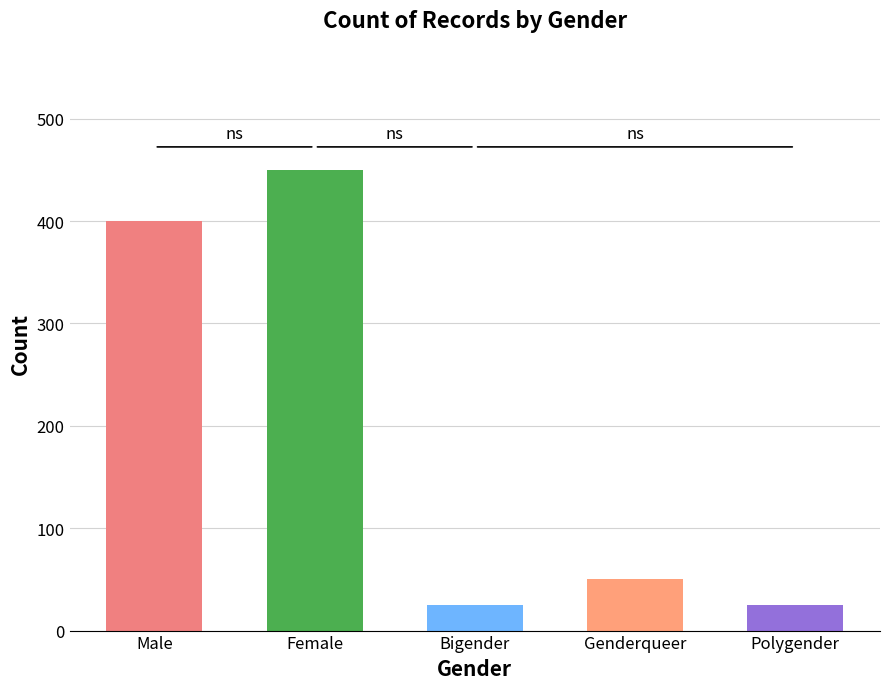

What is the maximum value shown in the chart?

453